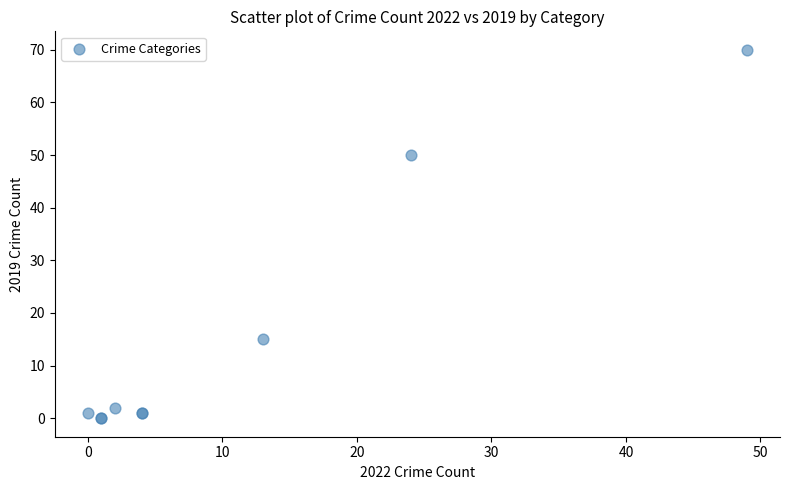

What Y value in the scatter plot is closest to 35?

50